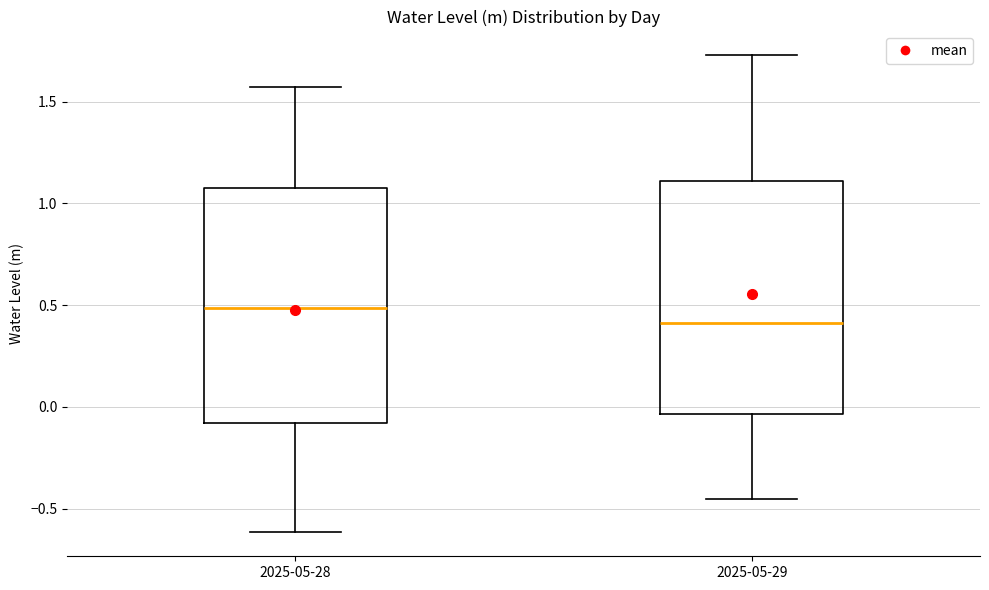

Which box's median line is the highest?

2025-05-28